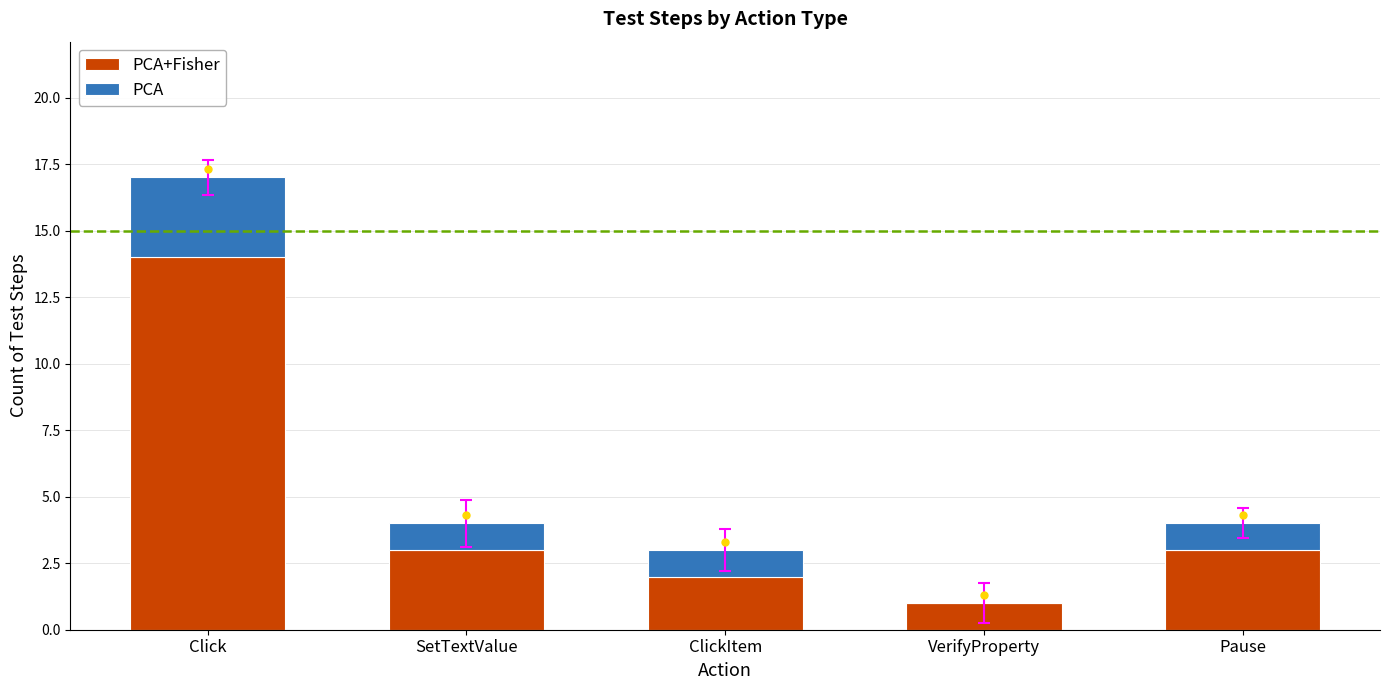

What is the total value across all series at SetTextValue?

4